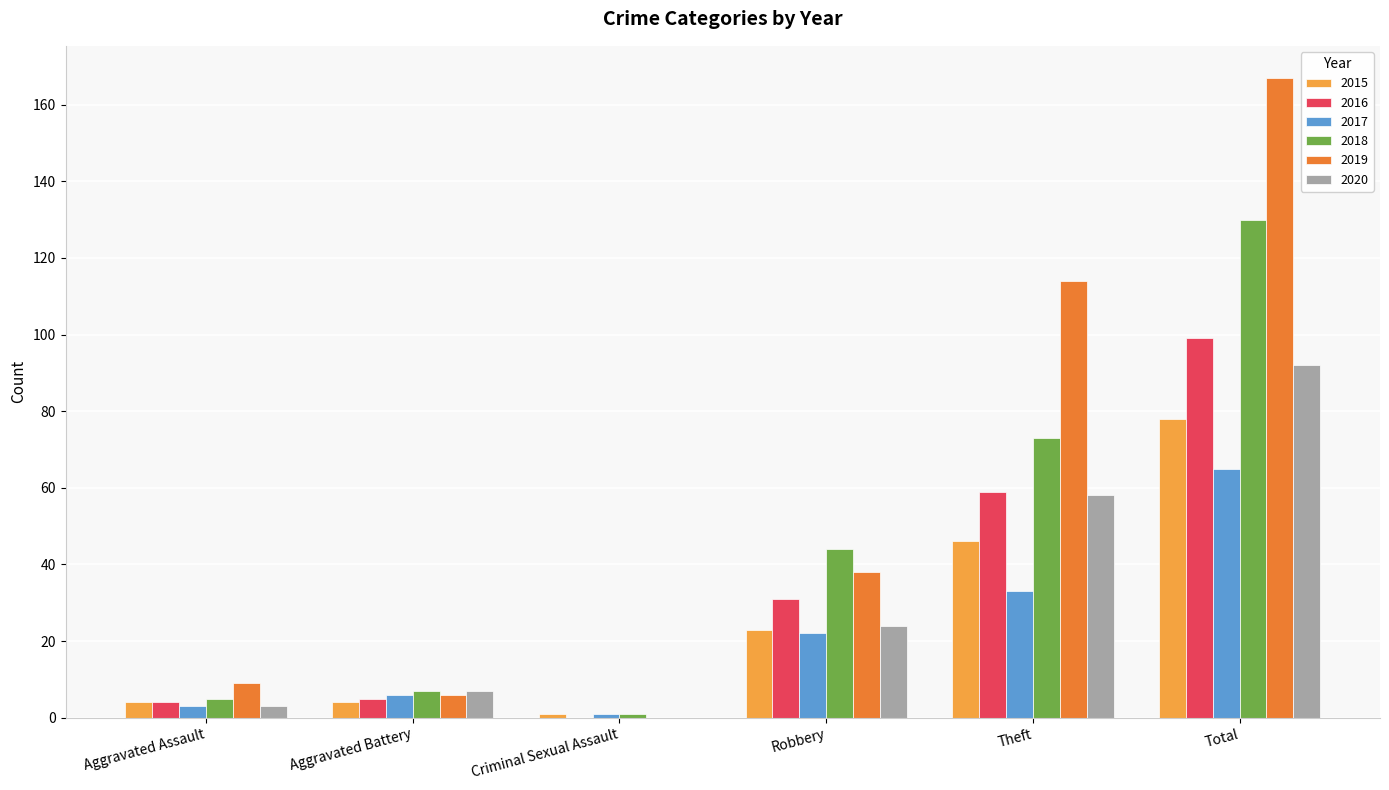

Which label corresponds to the largest value in the chart?

Total